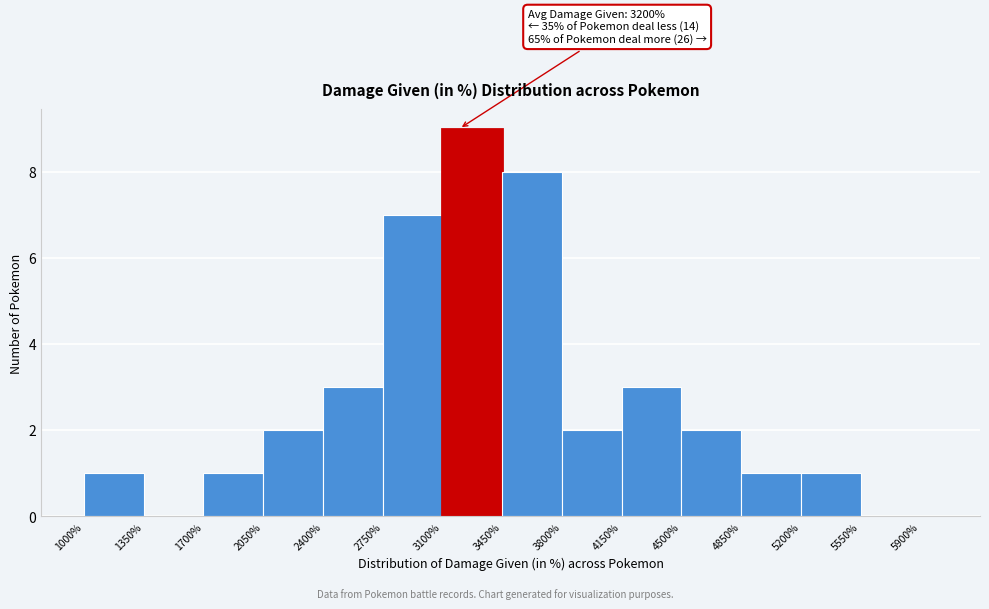

Read against the x-axis, roughly where is the centre of the tallest bar?

3300